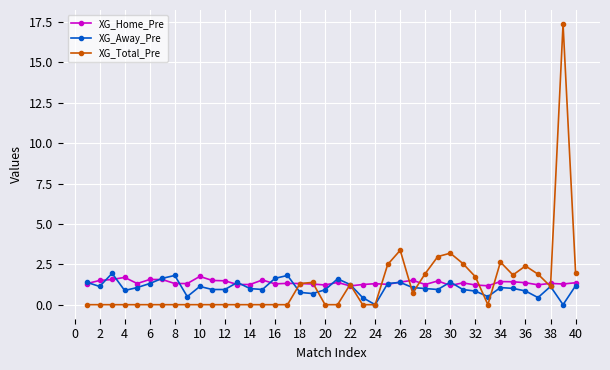

How many distinct data groups are displayed?

3